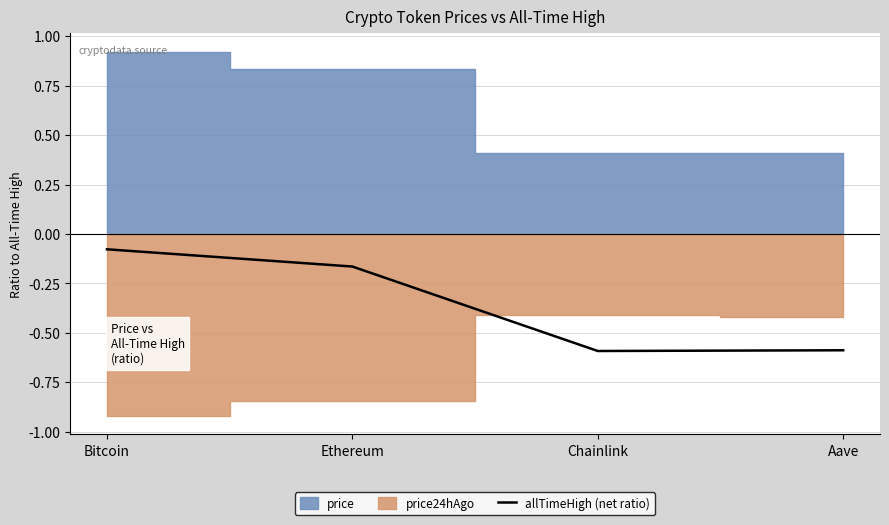

What value does the data have at Aave?

-0.6